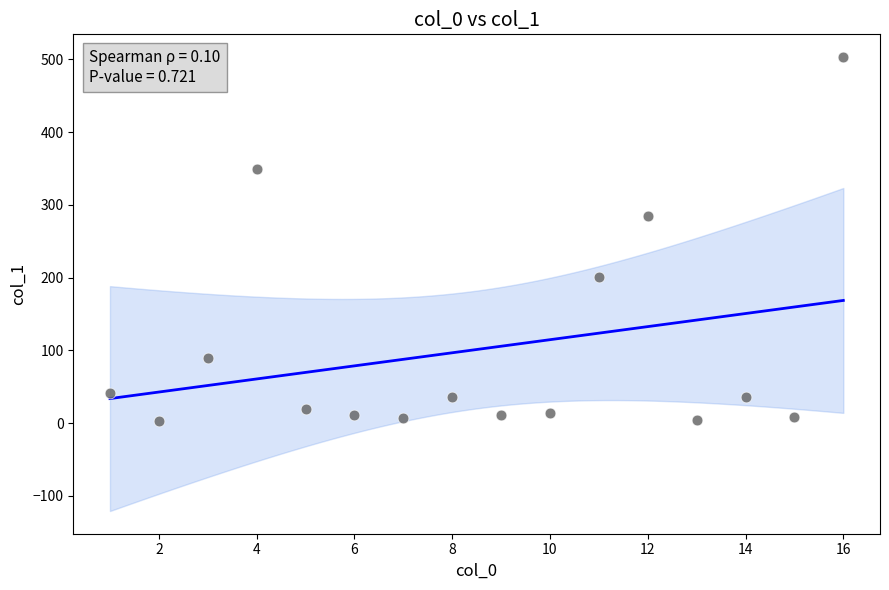

What Y value in the scatter plot is closest to 252?

284.5